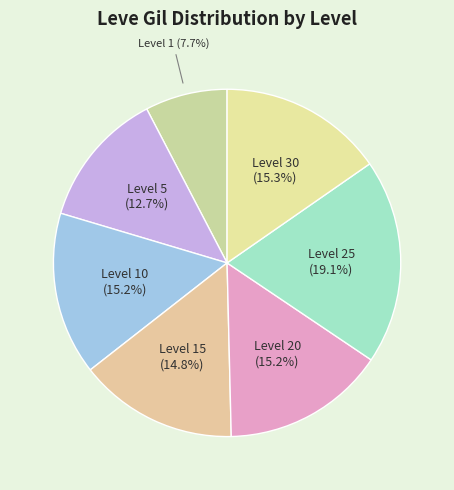

How many segments does this pie chart have?

7